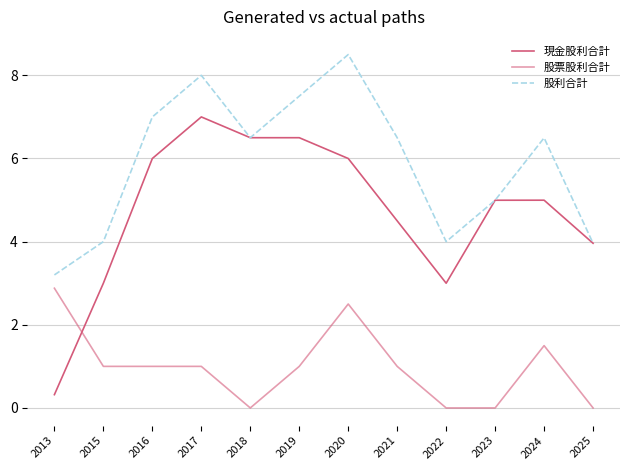

What is the greatest value displayed?

8.5